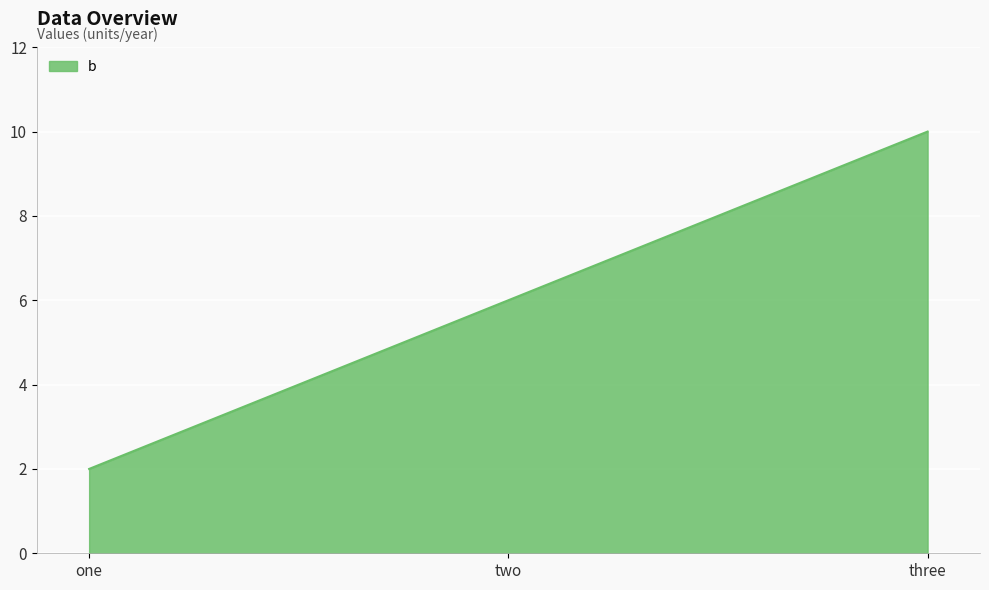

True or false: the data shows 10 at three.

True